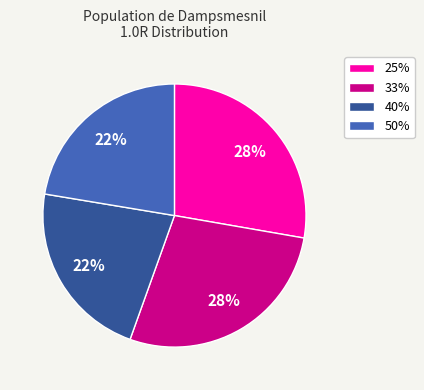

Is it true that 33% is 19% of the pie?

False